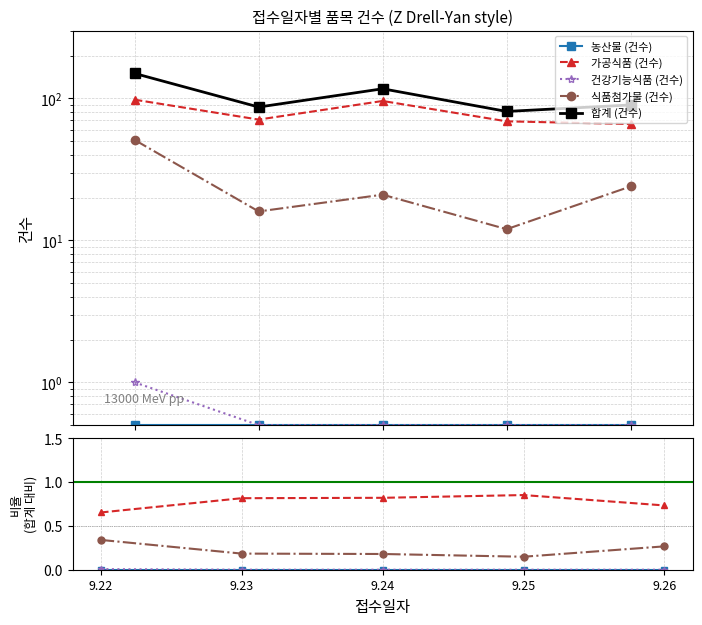

What is the greatest value displayed?

150.0